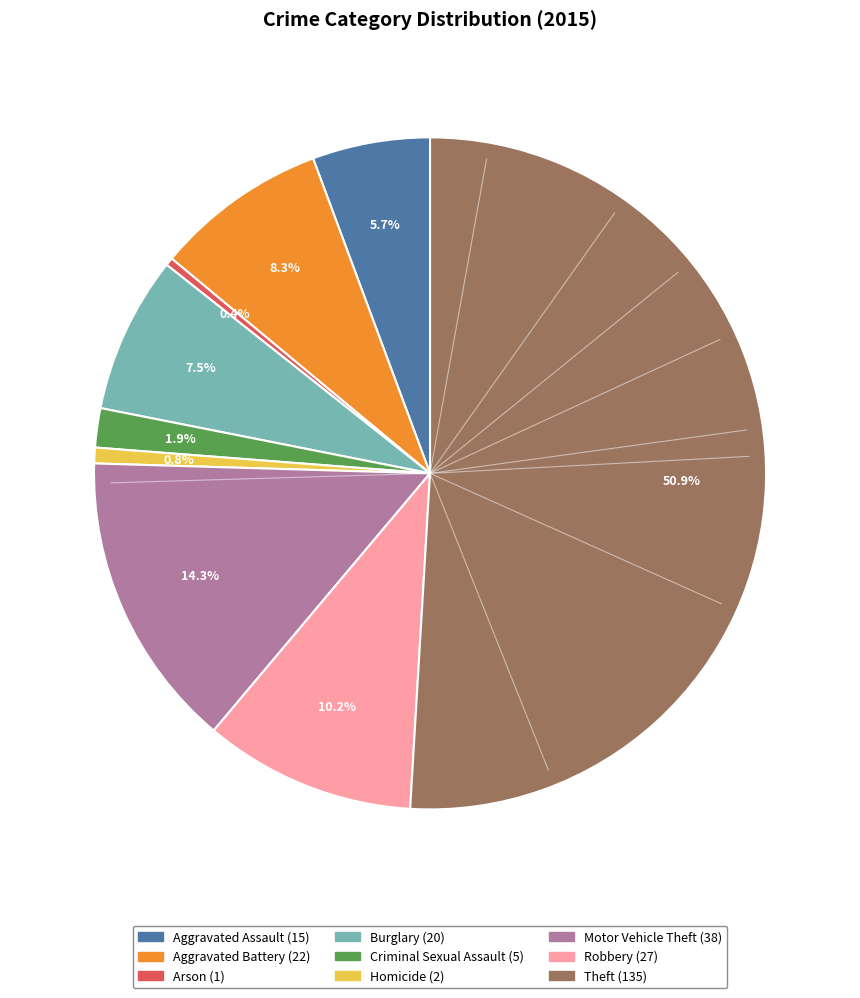

How much of the chart is everything except Homicide?

99.2%